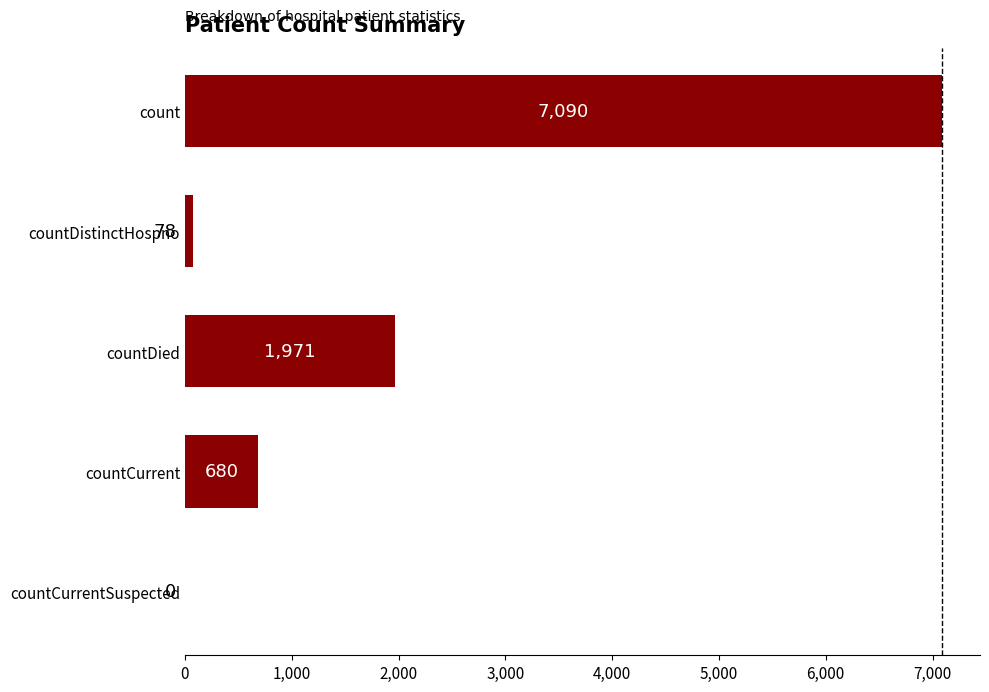

What is the approximate value at countDied?

1971